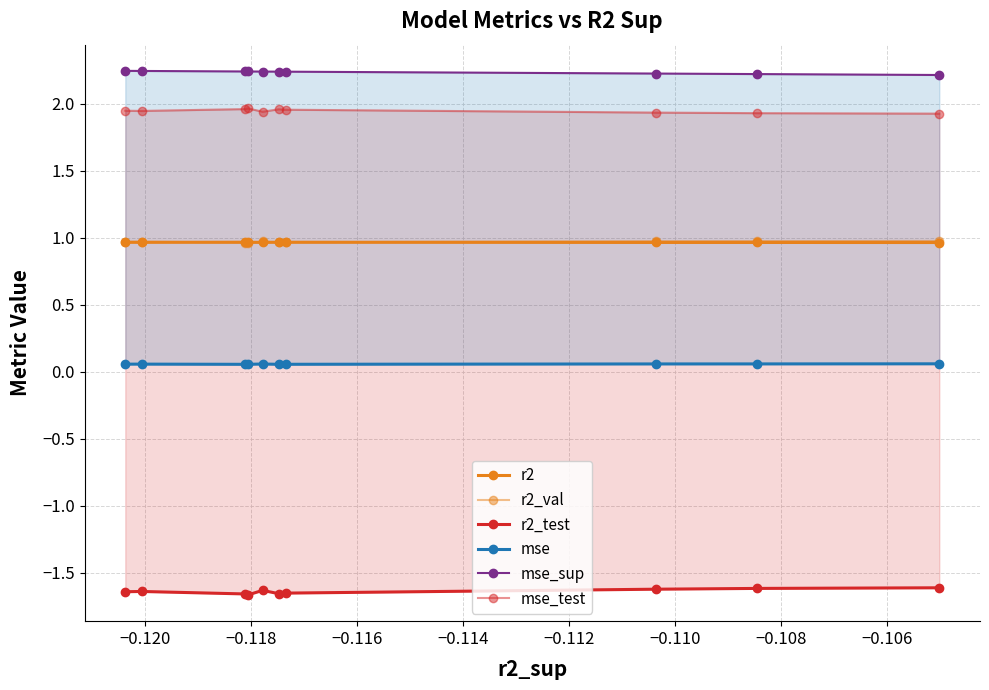

Which series has the largest total across all categories?

mse_sup